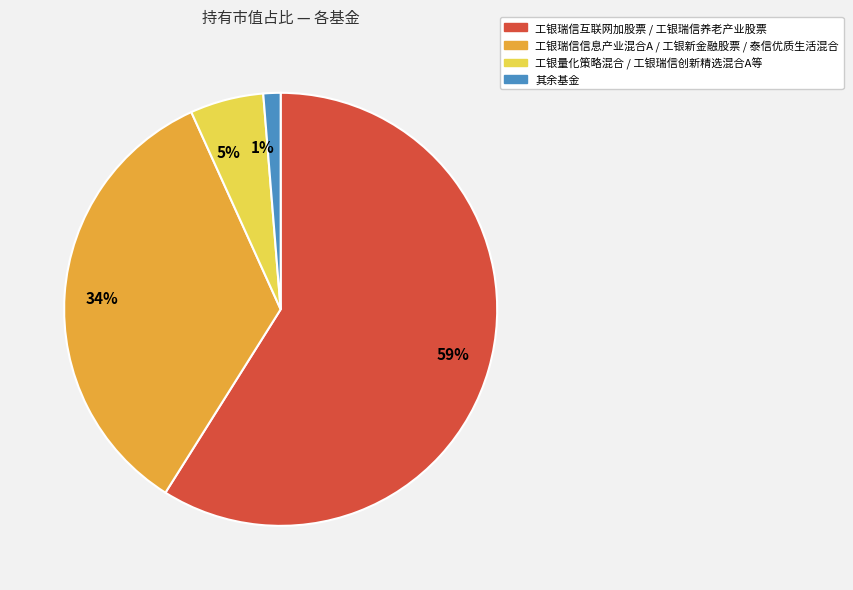

Rank the categories by value from highest to lowest.

59%, 34%, 5%, 1%